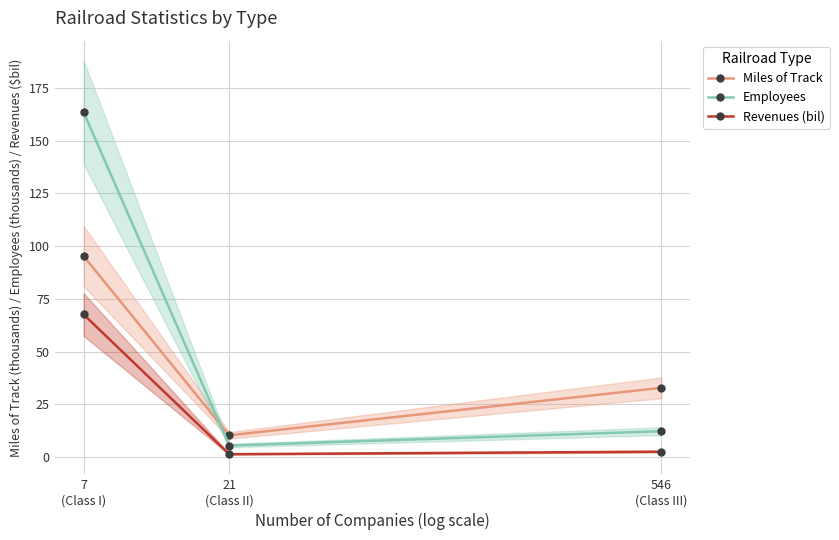

Reading left to right, what are all the values shown in this chart?

Miles of Track: 7
(Class I)=95.3	21
(Class II)=10.4	546
(Class III)=32.9
Employees: 7
(Class I)=163.5	21
(Class II)=5.5	546
(Class III)=12.3
Revenues (bil): 7
(Class I)=67.6	21
(Class II)=1.4	546
(Class III)=2.6